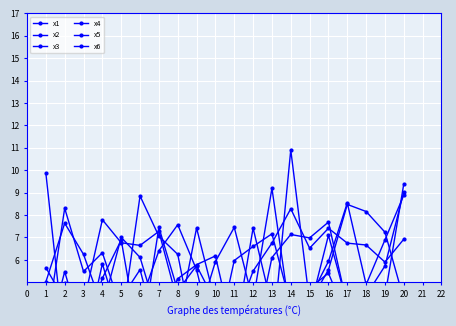

At which category does the chart reach its minimum across all series?

9